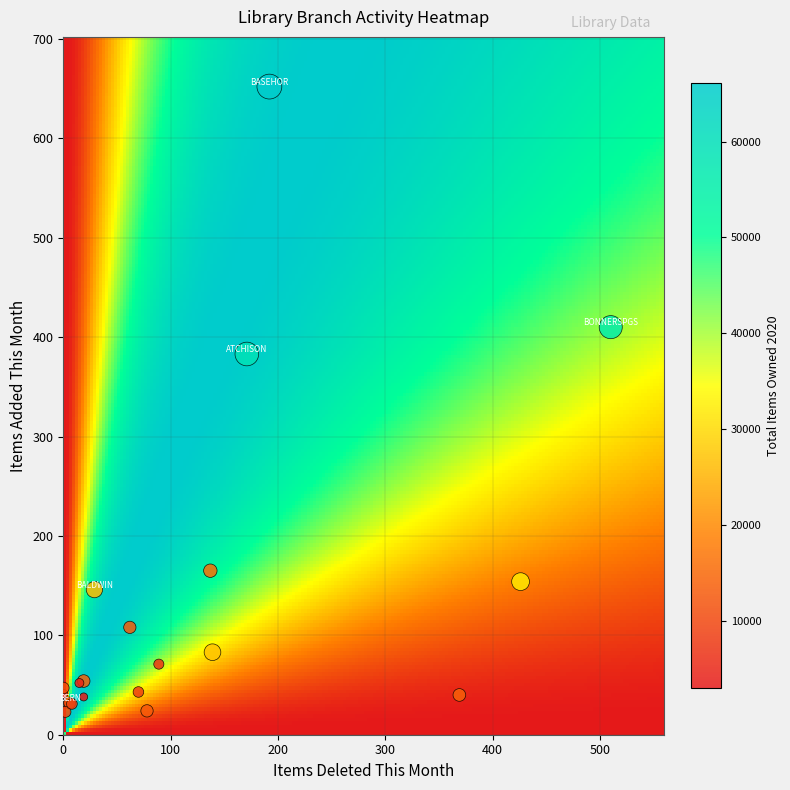

What Y value in the scatter plot is closest to 337?

383